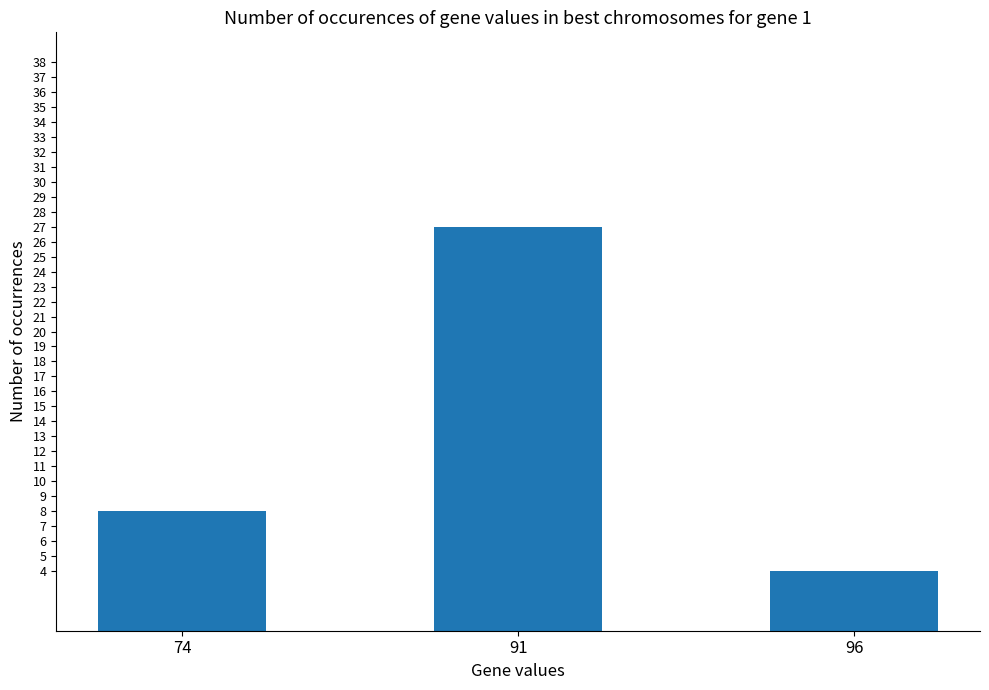

How many bars are there in total?

3